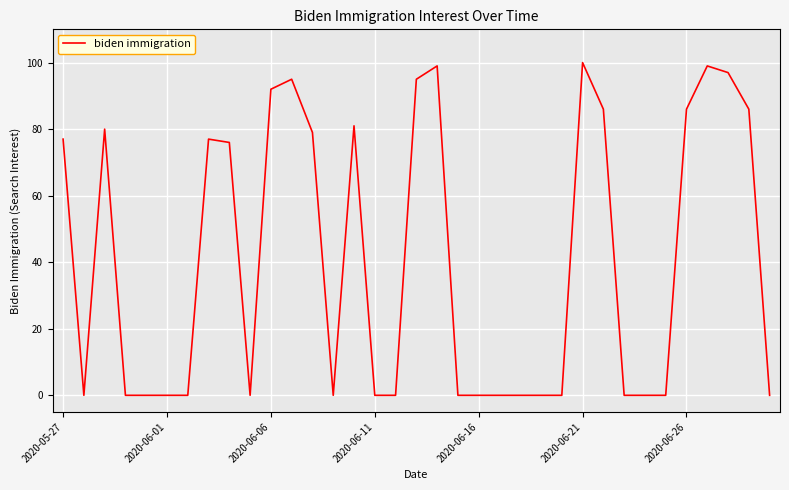

What is the greatest value displayed?

100